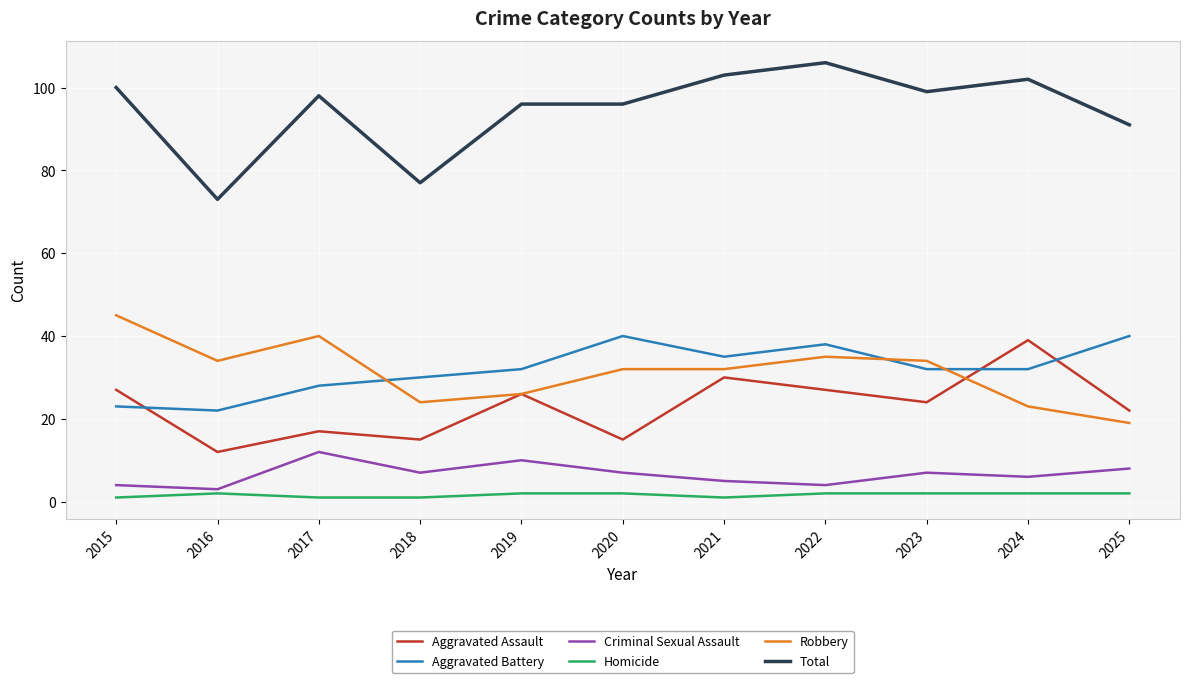

Does the chart display data point markers on the line(s)?

No